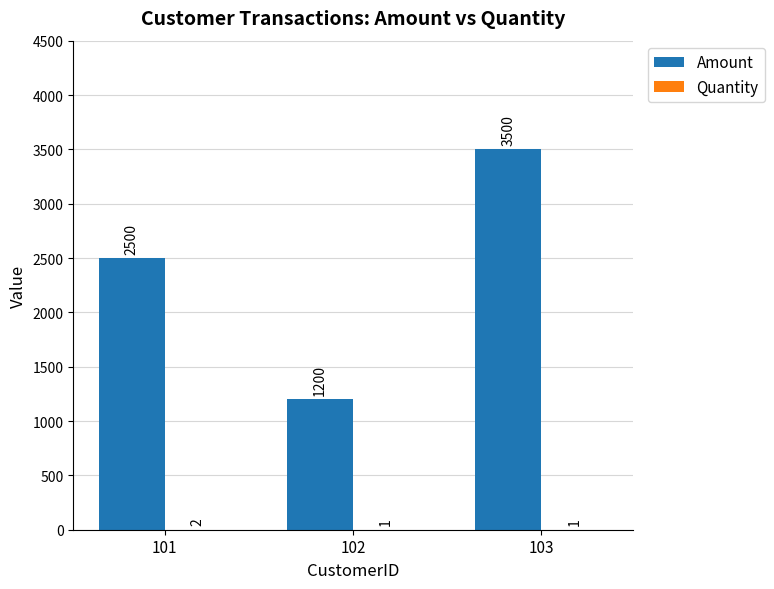

Which series has the largest total across all categories?

Amount